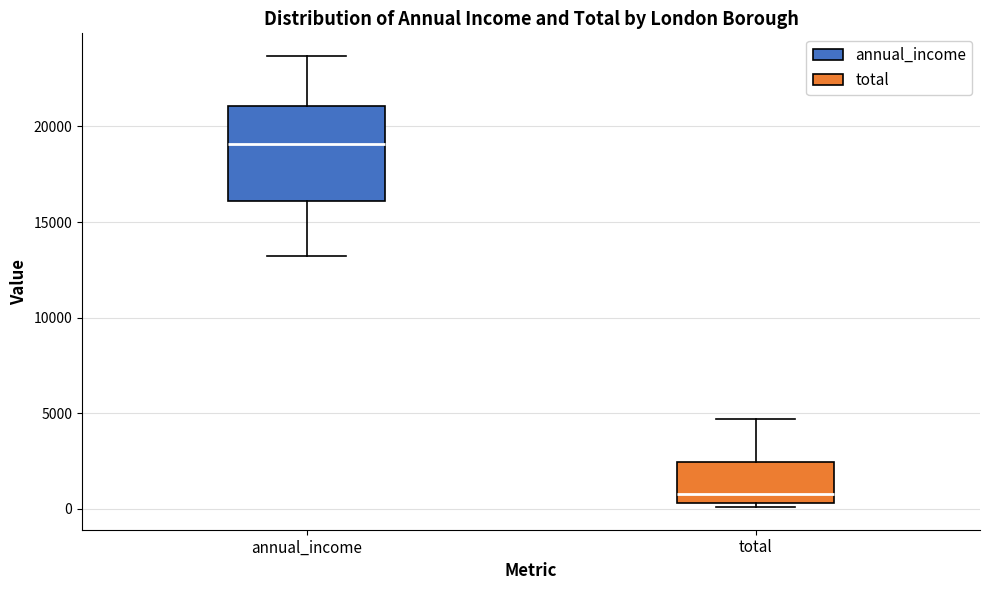

Where does the upper whisker of the box for total end on the y-axis? The values are not printed on the chart, so give them approximately, as read against the axis.

4500